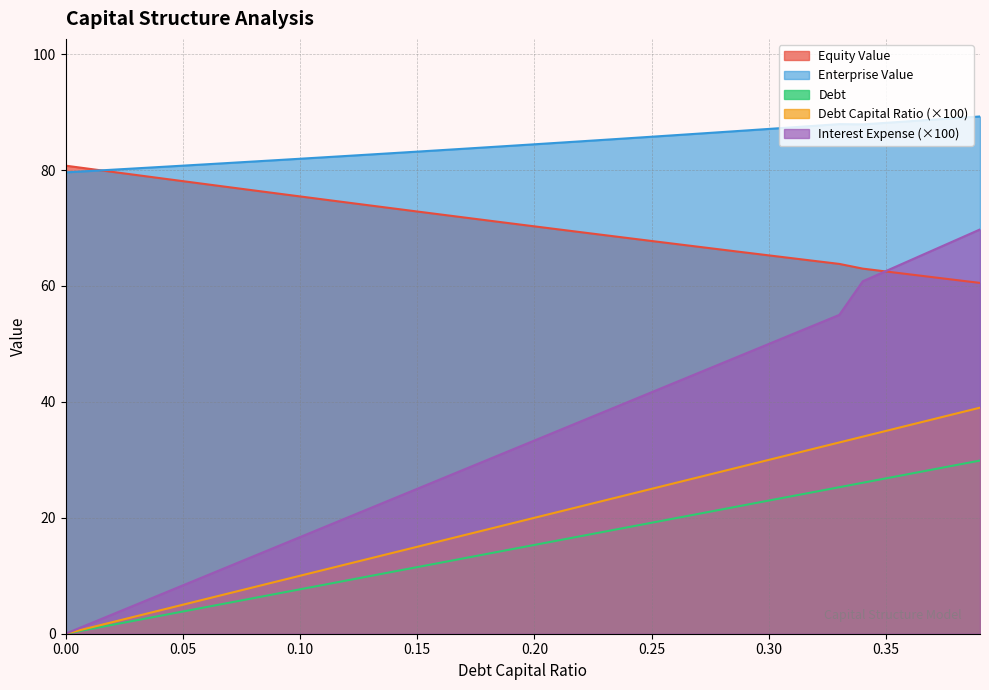

How many data points does each series have?

40